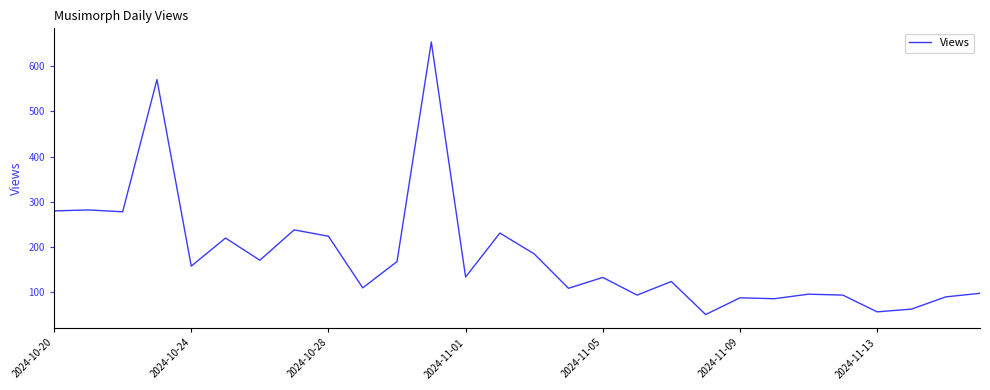

What is the greatest value displayed?

653